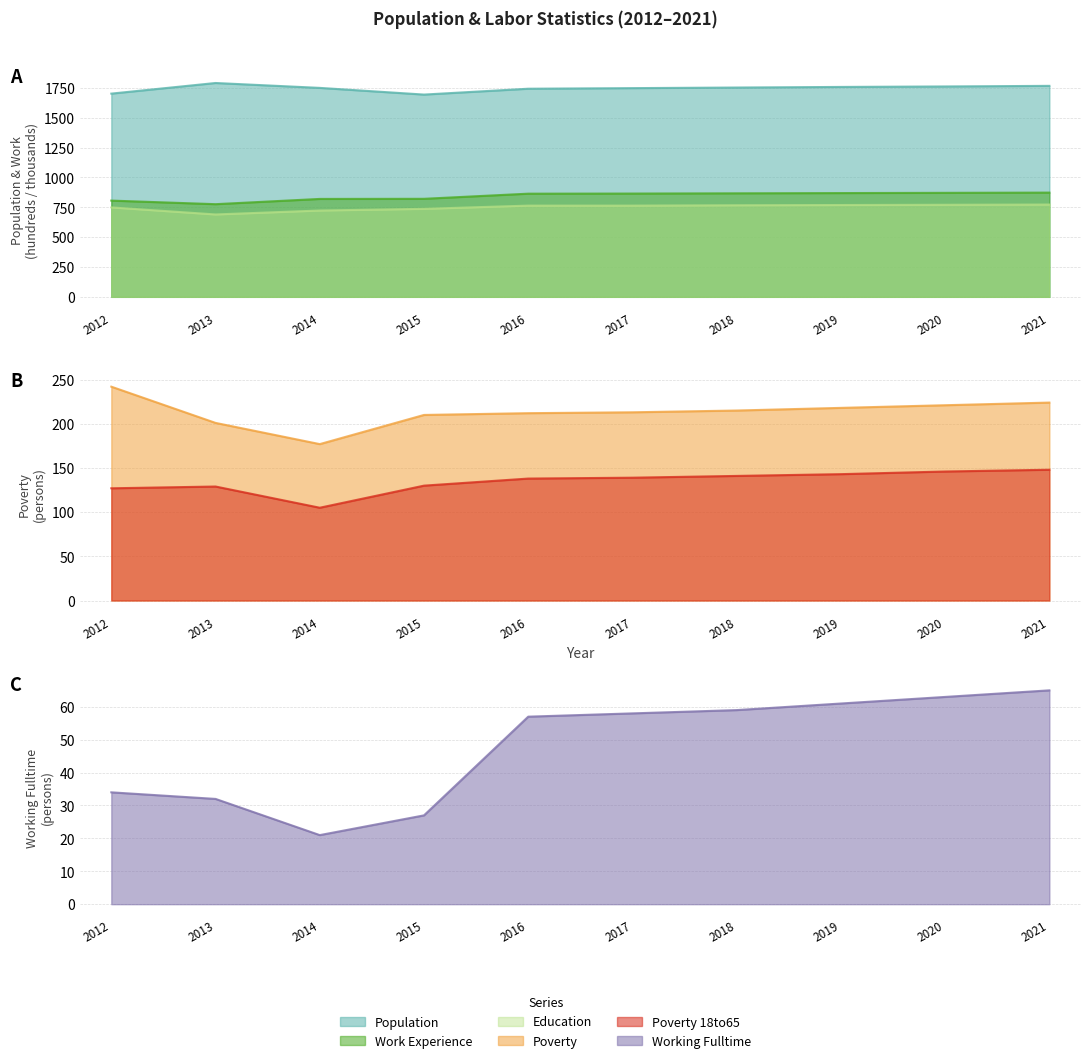

What is the total value across all series at 2017?

3787